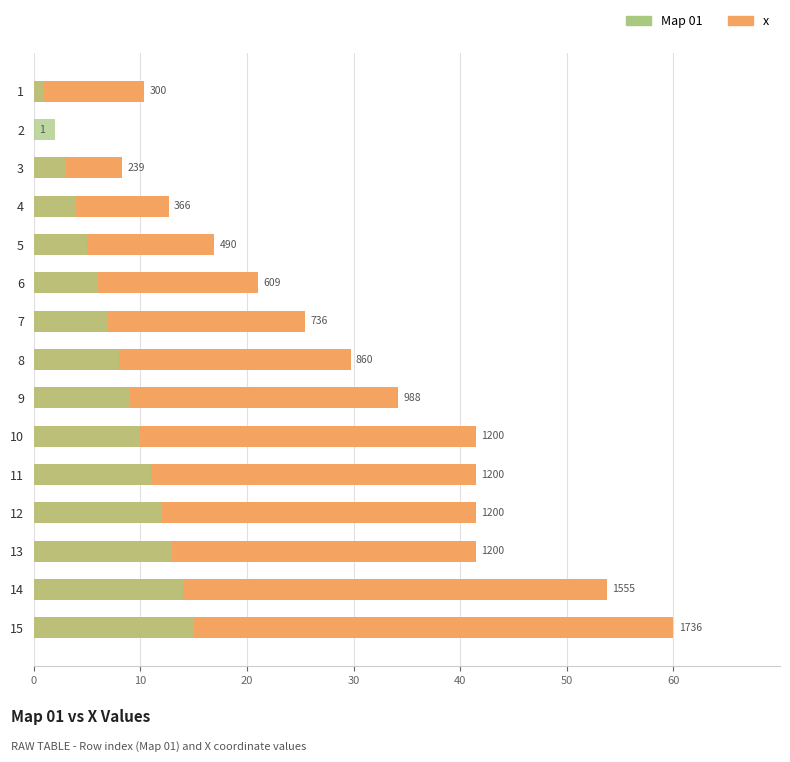

Between 4 and 15, which is larger?

15